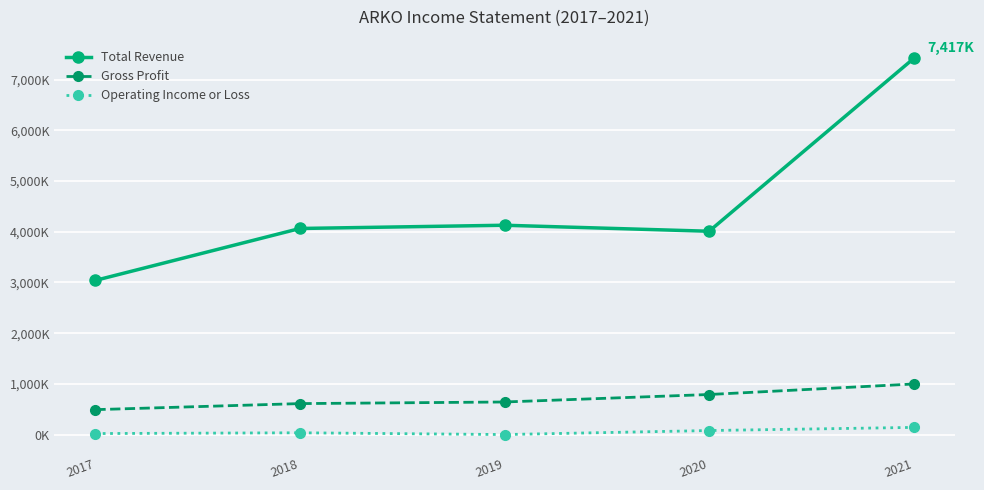

What are all the series names shown in the legend?

Total Revenue, Gross Profit, Operating Income or Loss